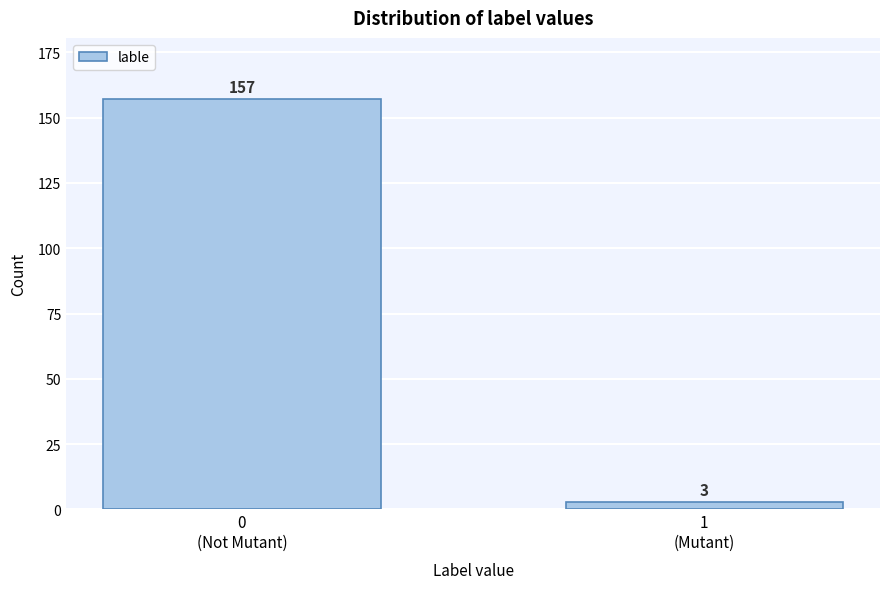

Reading left to right, transcribe all the data shown in this chart.

157	3